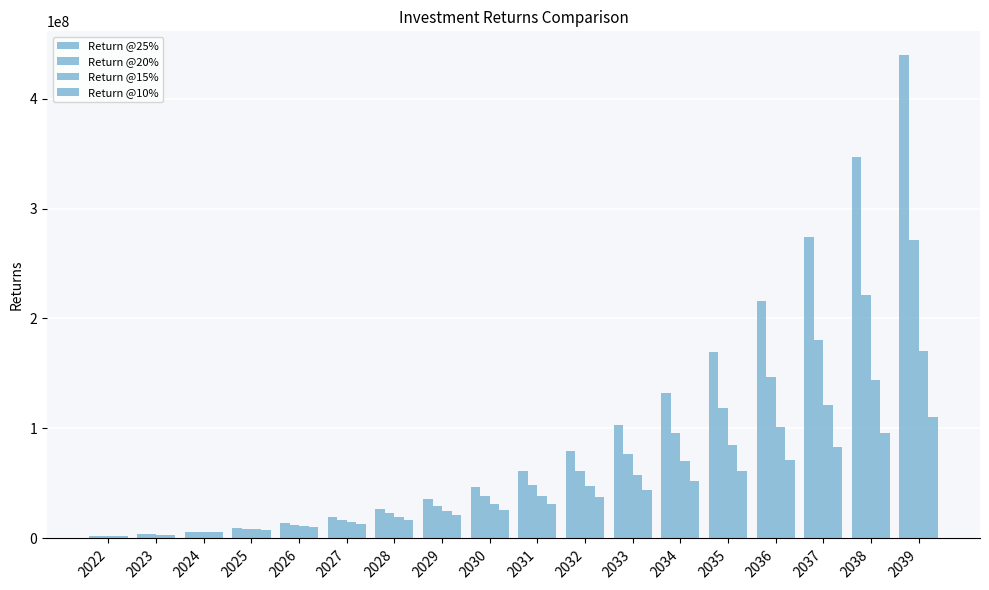

True or false: Return @10% has a value of 31165035.6 at 2031.

True